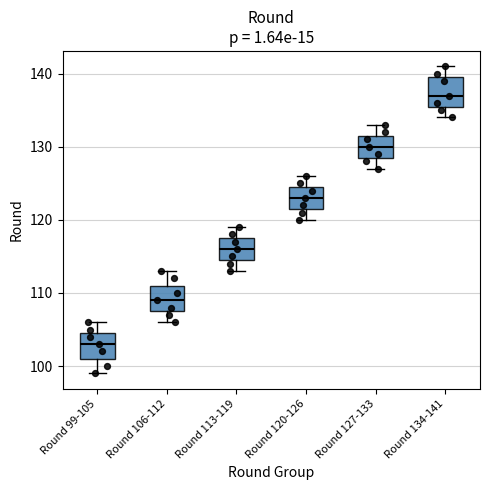

Reading left to right, transcribe this box plot: for each box, give where its median line is, the range the box spans, and where its two whiskers end, as read against the y-axis. The values are not printed on the chart, so give them approximately, as read against the axis.

Round 99-105: median 103, box 101 to 105, whiskers 99 to 106
Round 106-112: median 109, box 108 to 111, whiskers 106 to 113
Round 113-119: median 116, box 115 to 118, whiskers 113 to 119
Round 120-126: median 123, box 122 to 125, whiskers 120 to 126
Round 127-133: median 130, box 129 to 132, whiskers 127 to 133
Round 134-141: median 137, box 136 to 140, whiskers 134 to 141